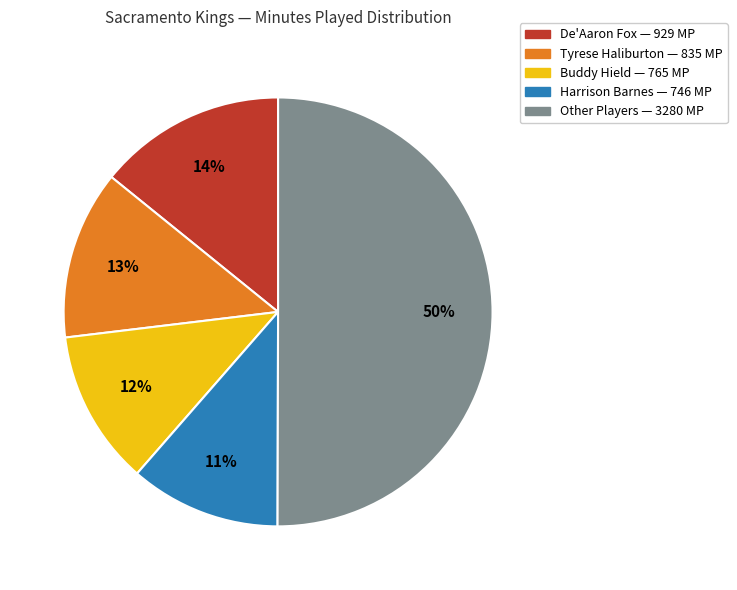

To the nearest percent, what is the average slice percentage?

20%